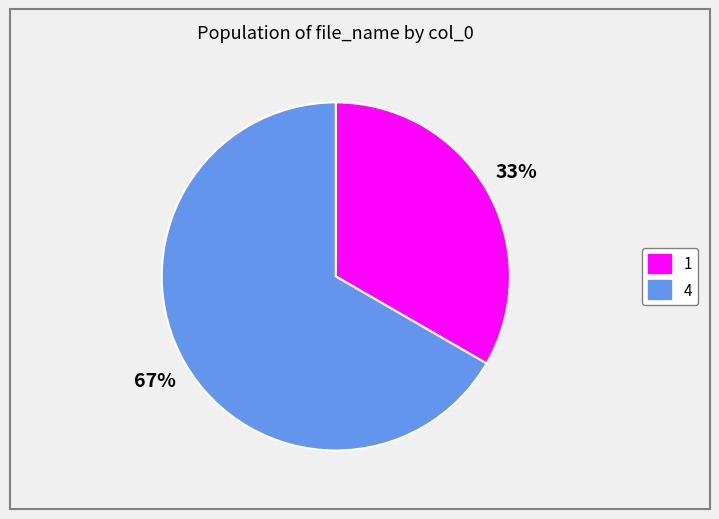

Rank the categories by value from lowest to highest.

1, 4